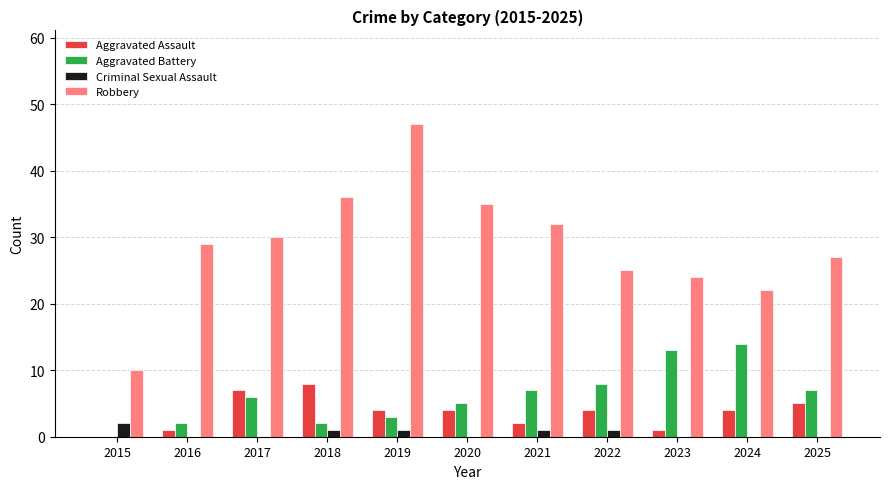

How many groups of bars are there?

11